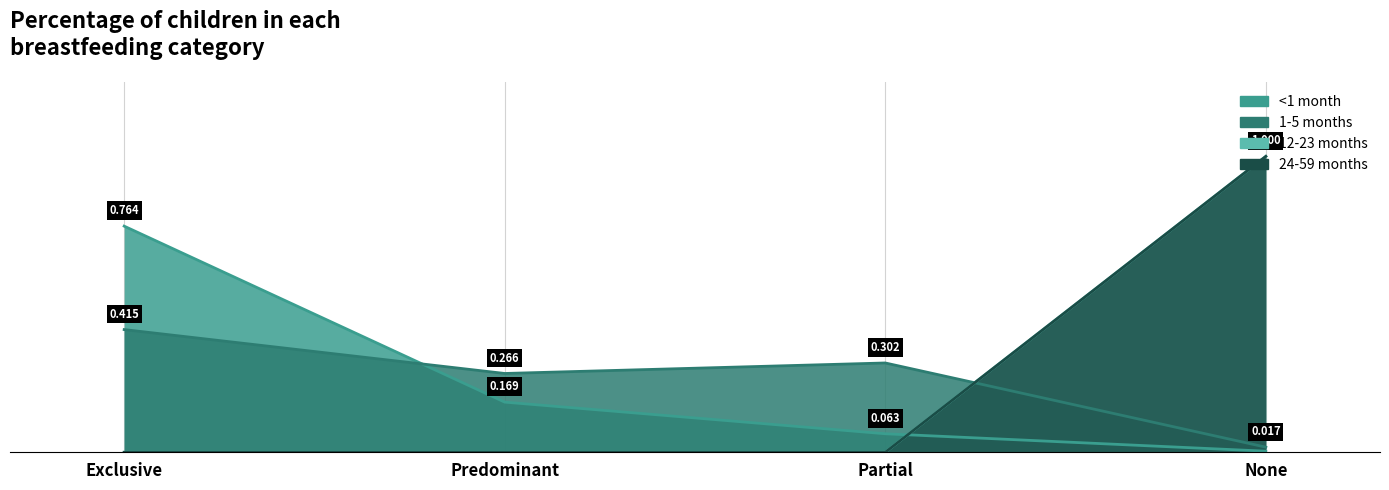

What are all the series names shown in the legend?

<1 month, 1-5 months, 12-23 months, 24-59 months